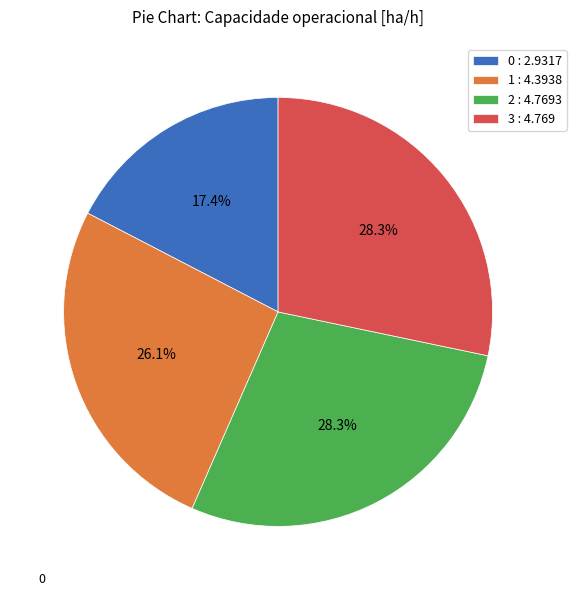

To the nearest percent, what percentage of the pie is 0?

17%